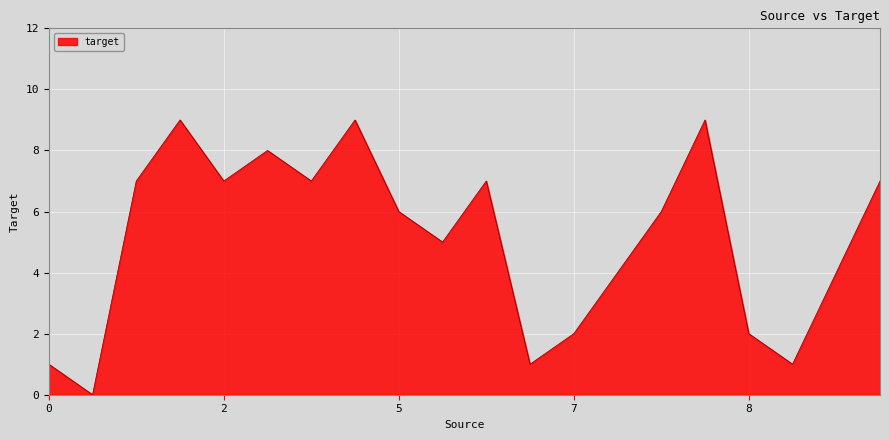

What is the average value?

5